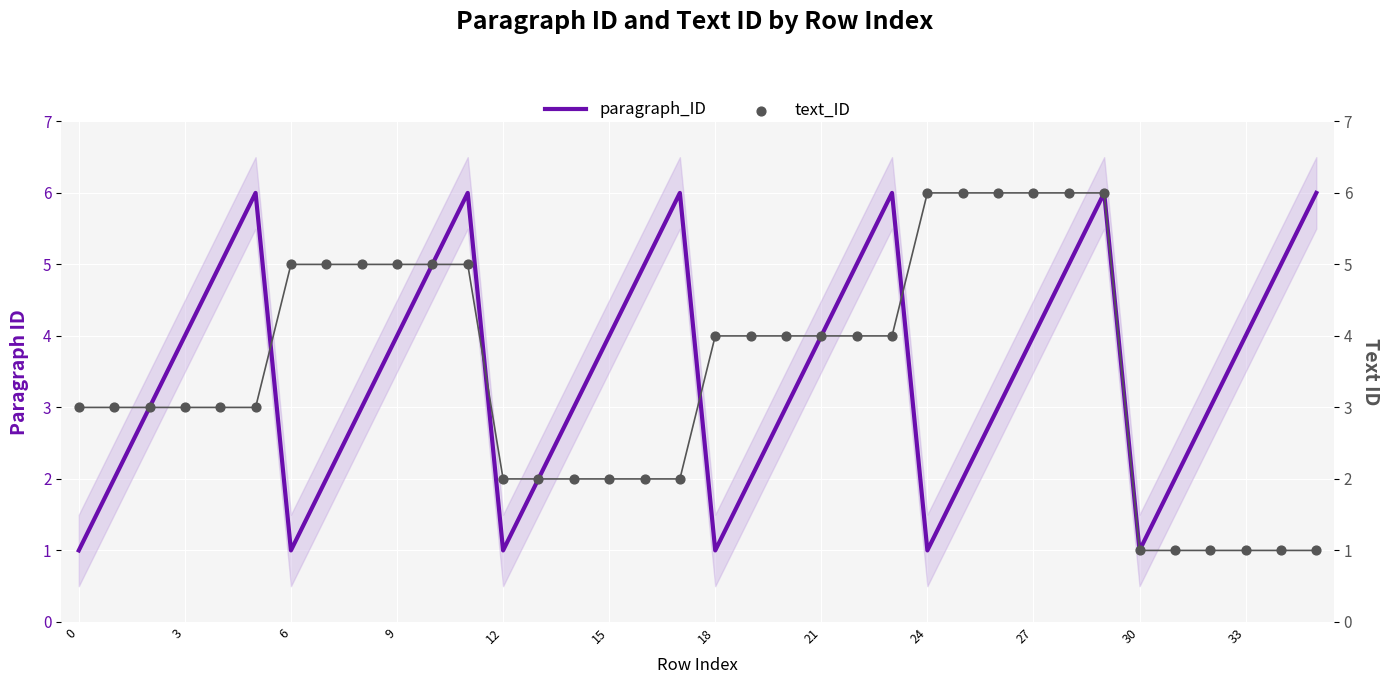

Which series reaches the maximum Y coordinate?

paragraph_ID